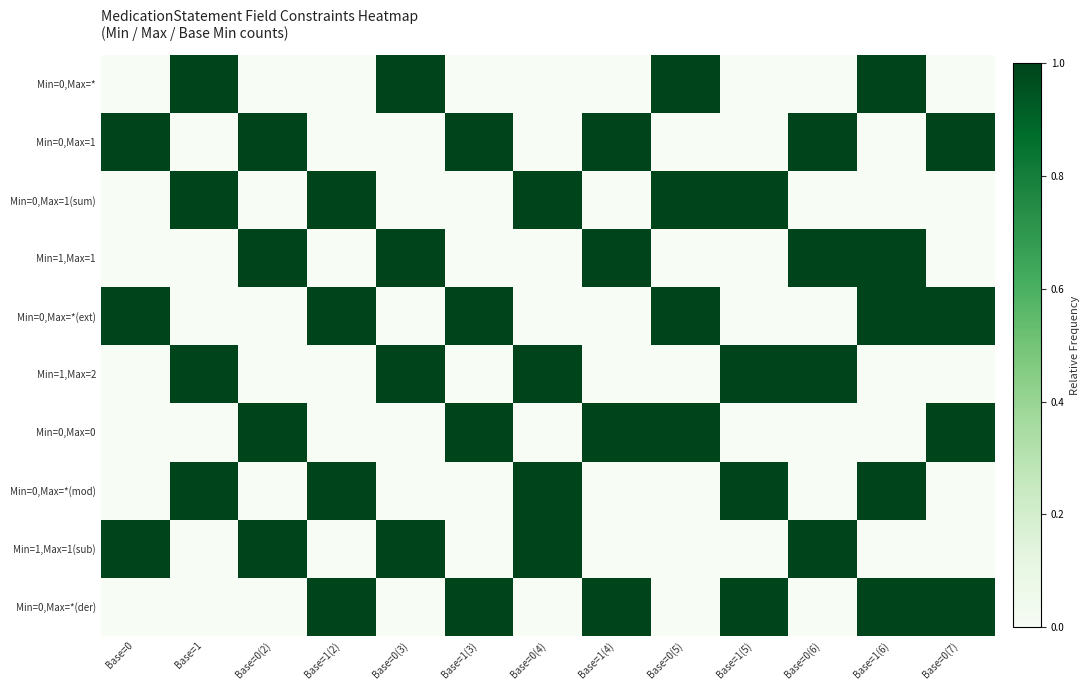

Rank the series at Base=0(6) from lowest to highest value.

Min=0,Max=*, Min=0,Max=1(sum), Min=0,Max=*(ext), Min=0,Max=0, Min=0,Max=*(mod), Min=0,Max=*(der), Min=0,Max=1, Min=1,Max=1, Min=1,Max=2, Min=1,Max=1(sub)